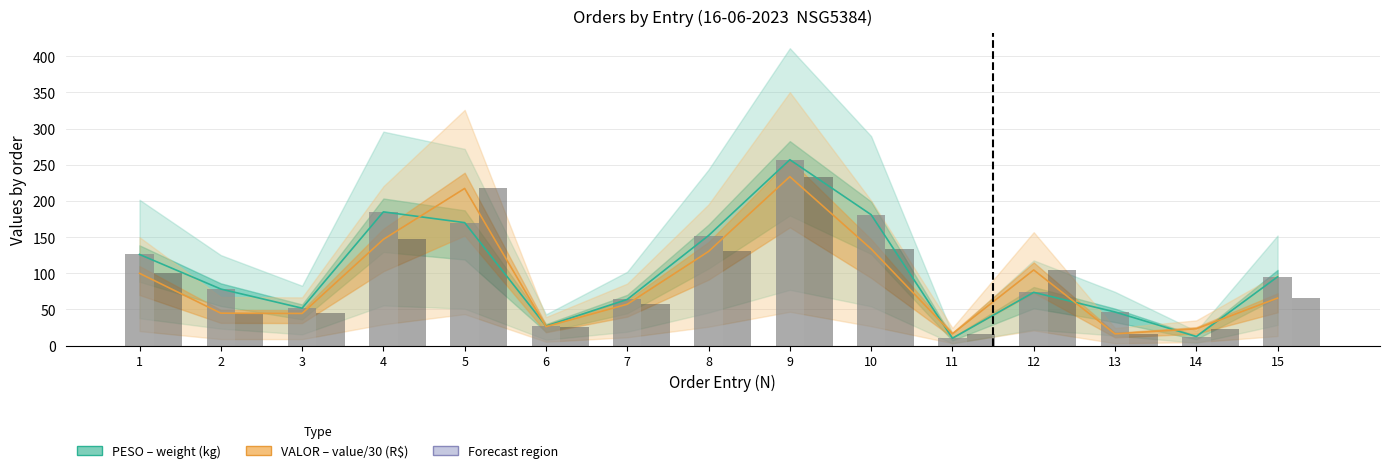

What value does the PESO (kg) series have at 15?

95.1